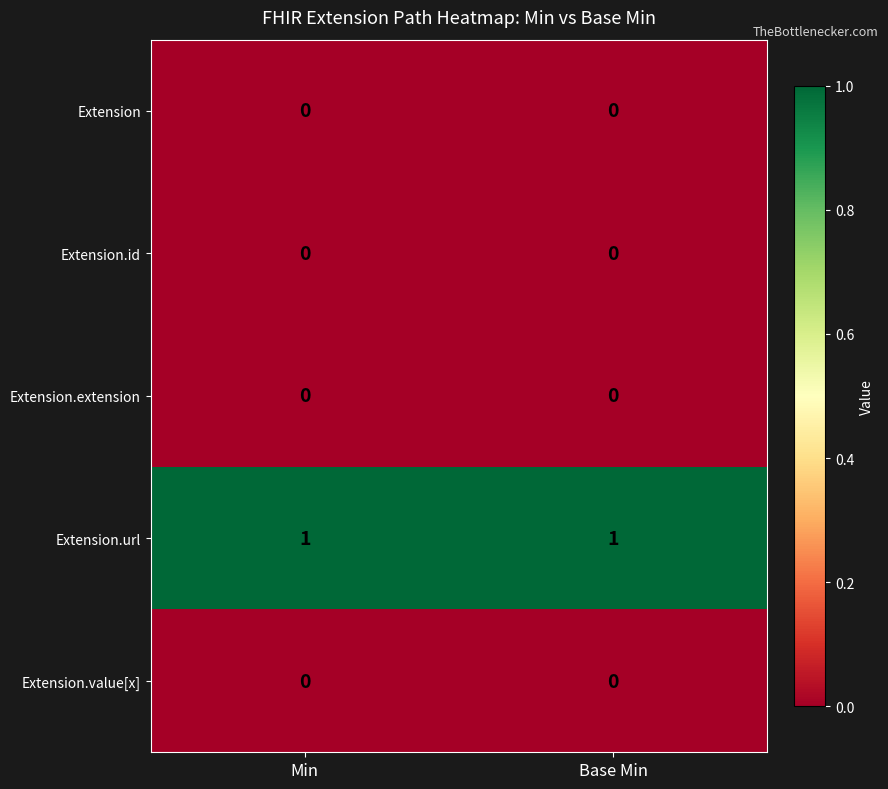

The Extension.value[x] series shows 0 at Min. True or false?

True